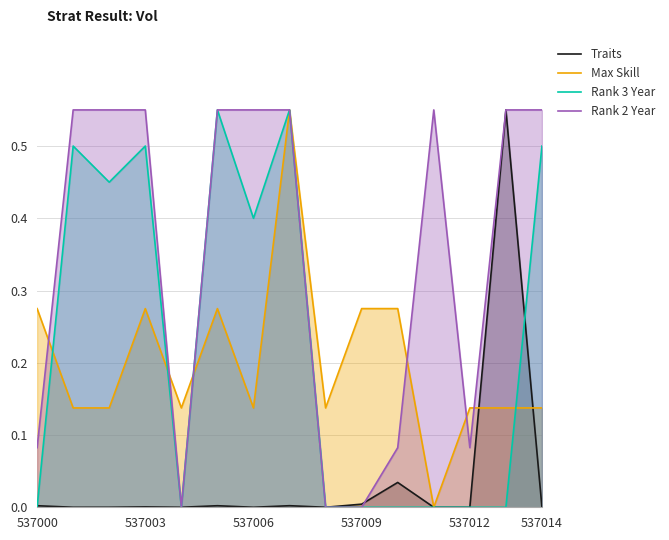

Is it true that Traits equals 0.0 at 537006?

True